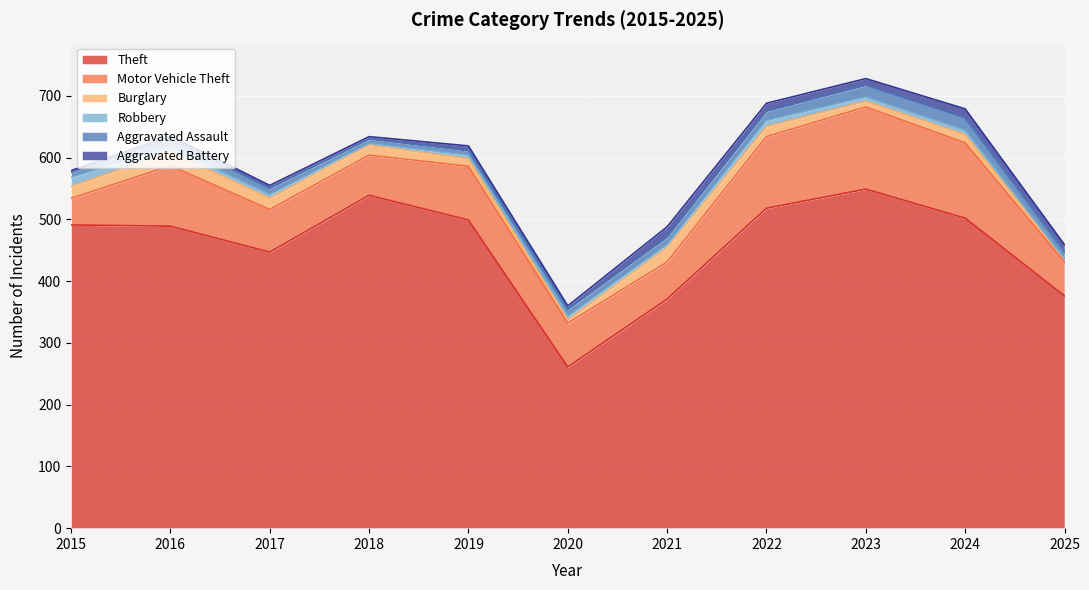

How many lines are shown in the chart?

6